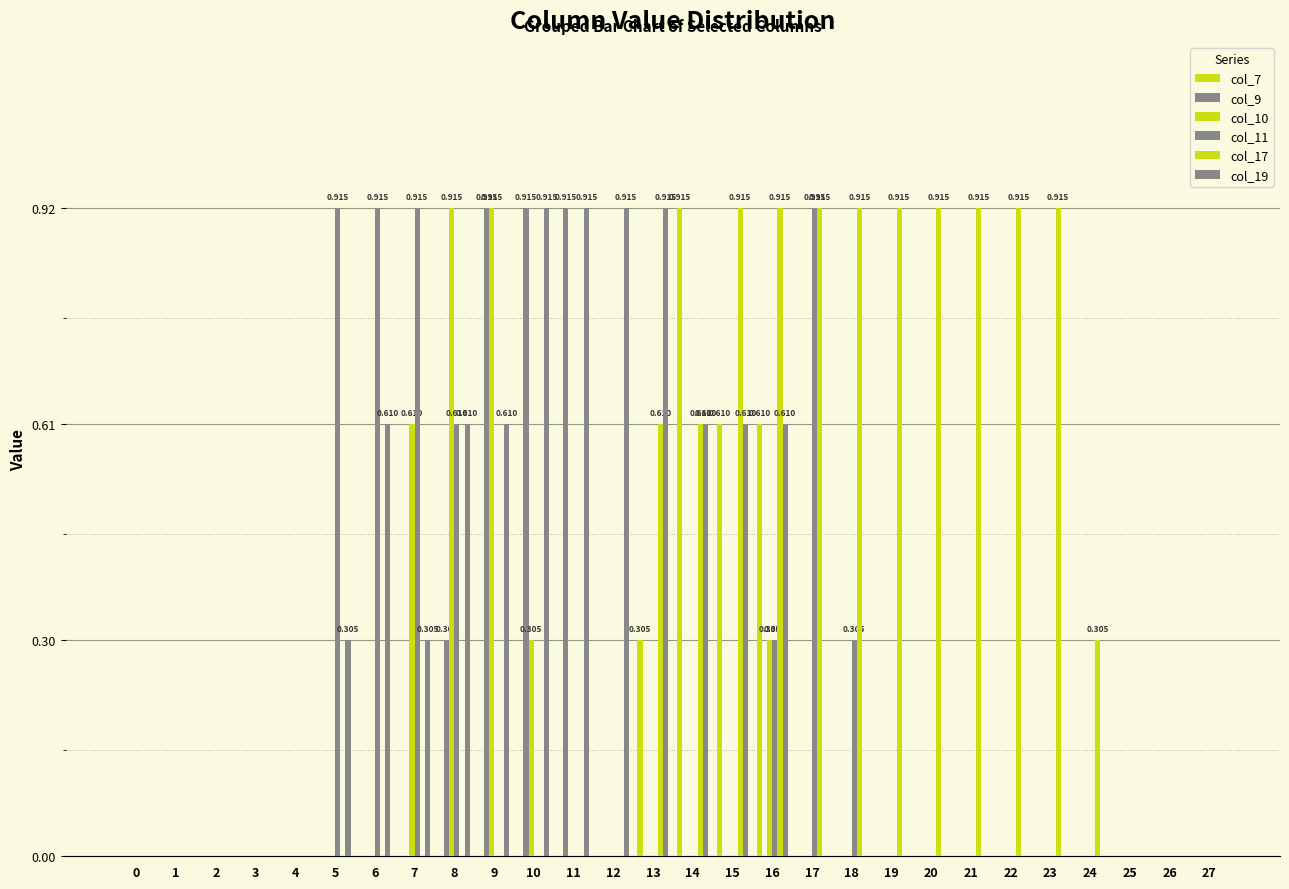

Are the bars grouped side by side (vs. stacked)?

Yes